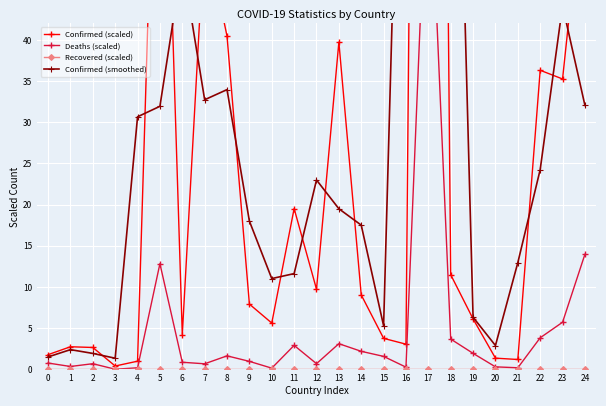

List the series in order of their peak value, highest first.

Confirmed (scaled), Confirmed (smoothed), Deaths (scaled), Recovered (scaled)